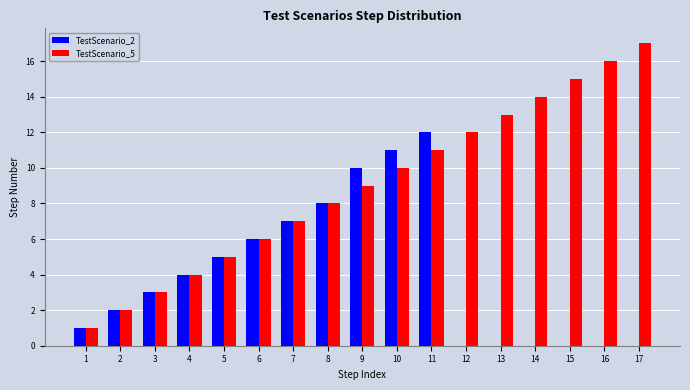

At which label is TestScenario_5 closest to 9?

9